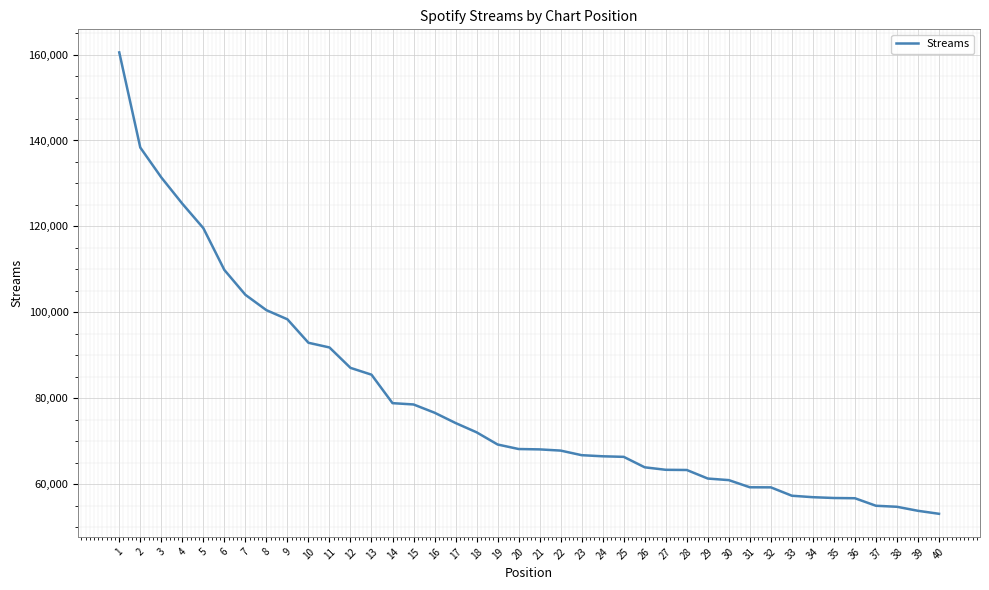

What is the difference between the values at 26 and 3?

67495